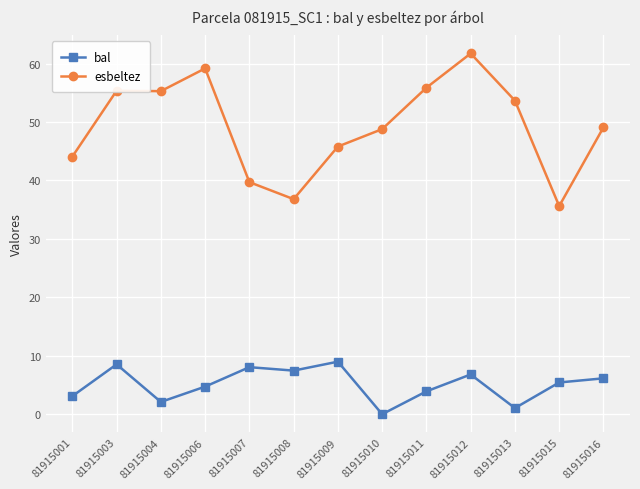

At how many categories does at least one series exceed 22?

13